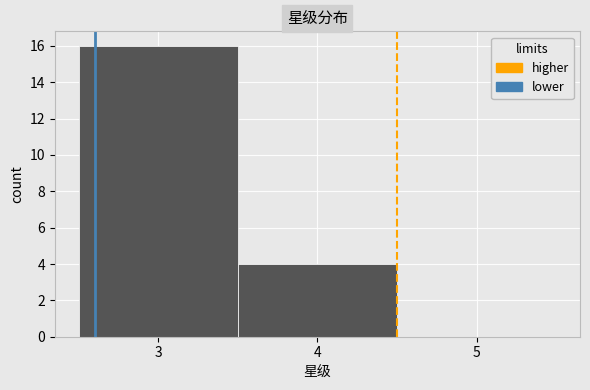

Reading left to right, transcribe this chart: for each bar, give the range it covers on the x-axis and its height. The values are not printed on the chart, so give them approximately, as read against the axis.

2.5 to 3.5: 16
3.5 to 4.5: 4
4.5 to 5.5: 0